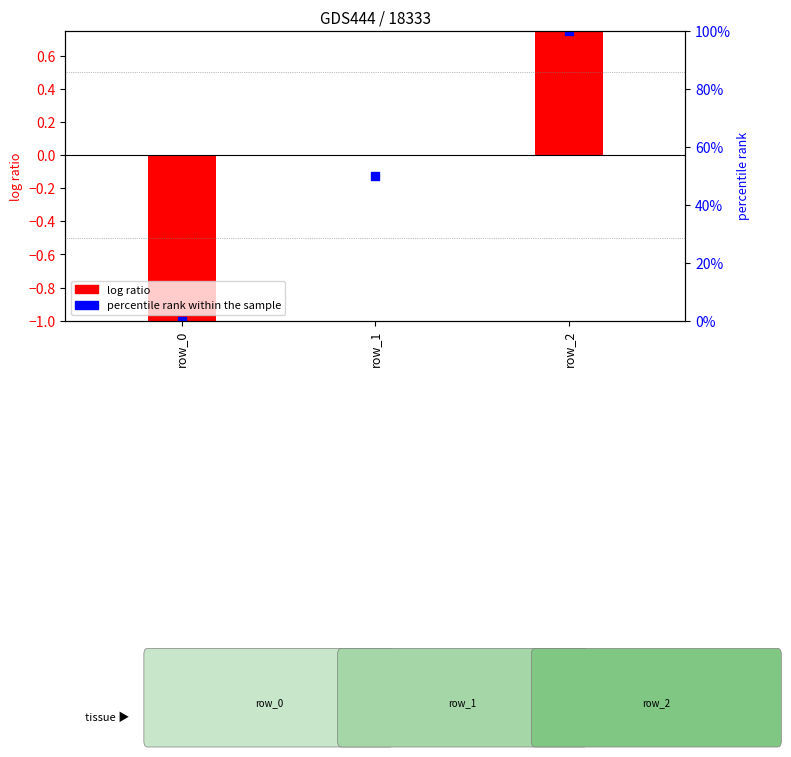

What is the change in value from row_0 to row_1?

+0.5